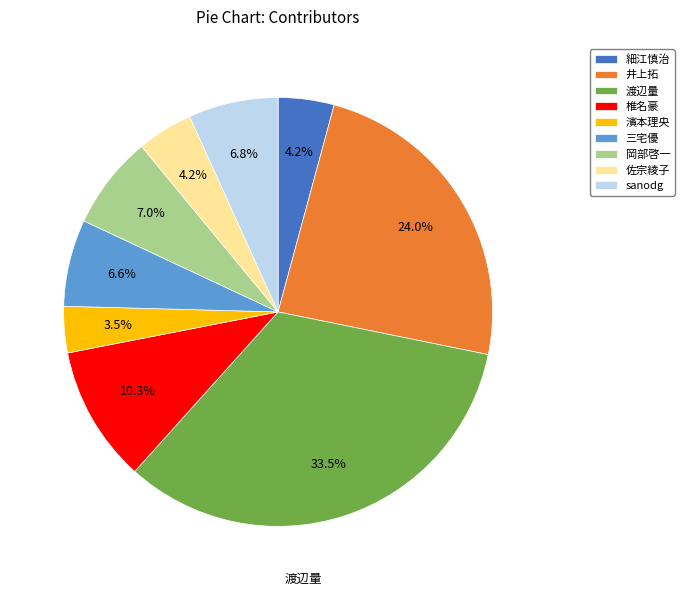

What is the ratio of the value at 椎名豪 to the value at 井上拓?

0.4